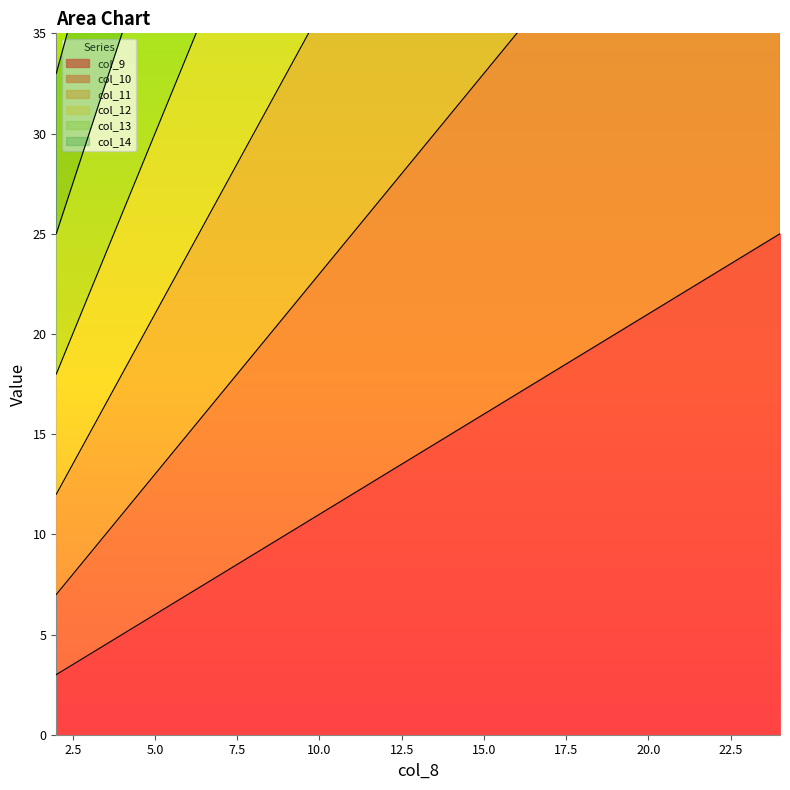

What is the maximum value for col_14?

165